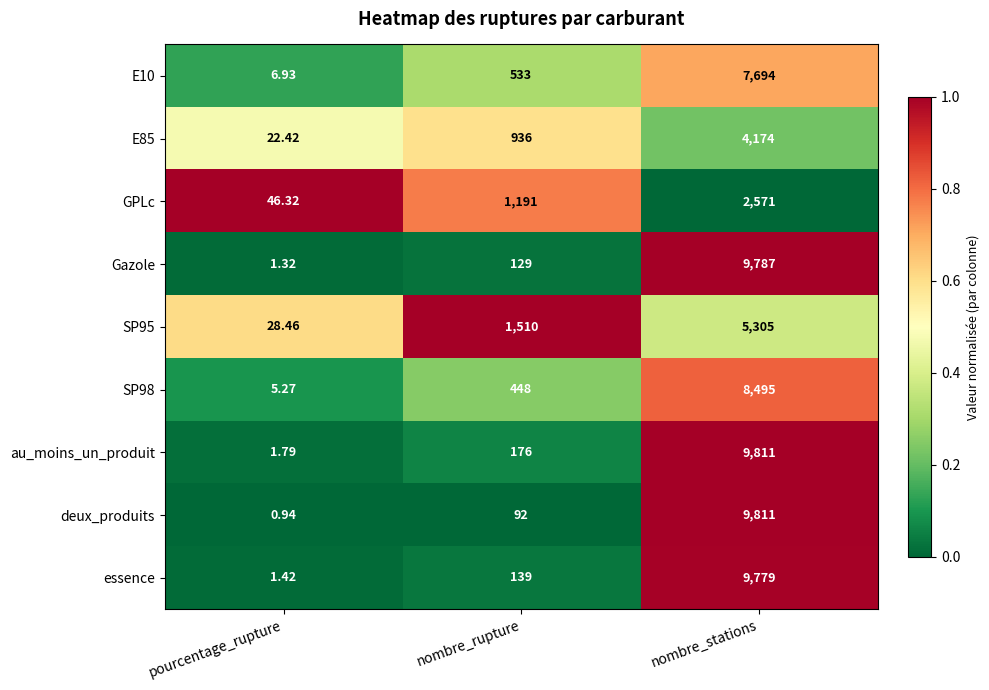

Which series changed the most between nombre_rupture and nombre_stations?

deux_produits